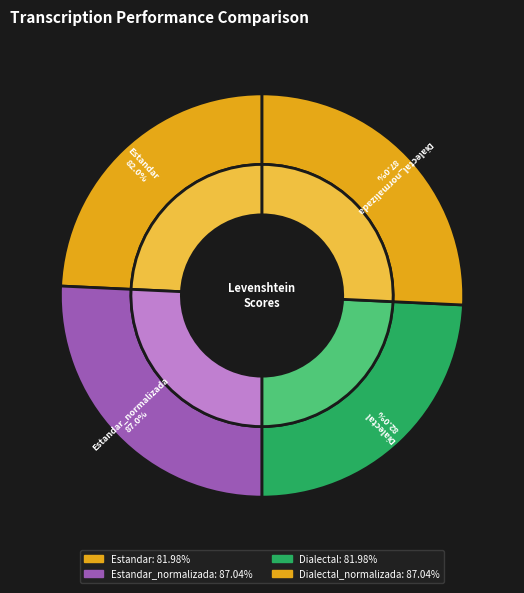

Between Dialectal_normalizada and Estandar, which is larger?

Dialectal_normalizada